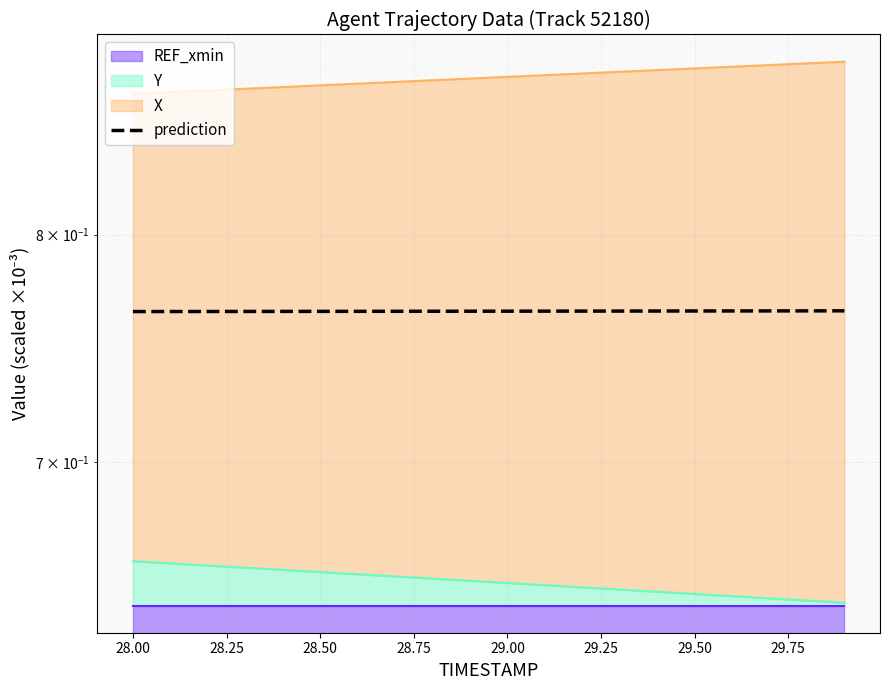

How many data points does each series have?

20